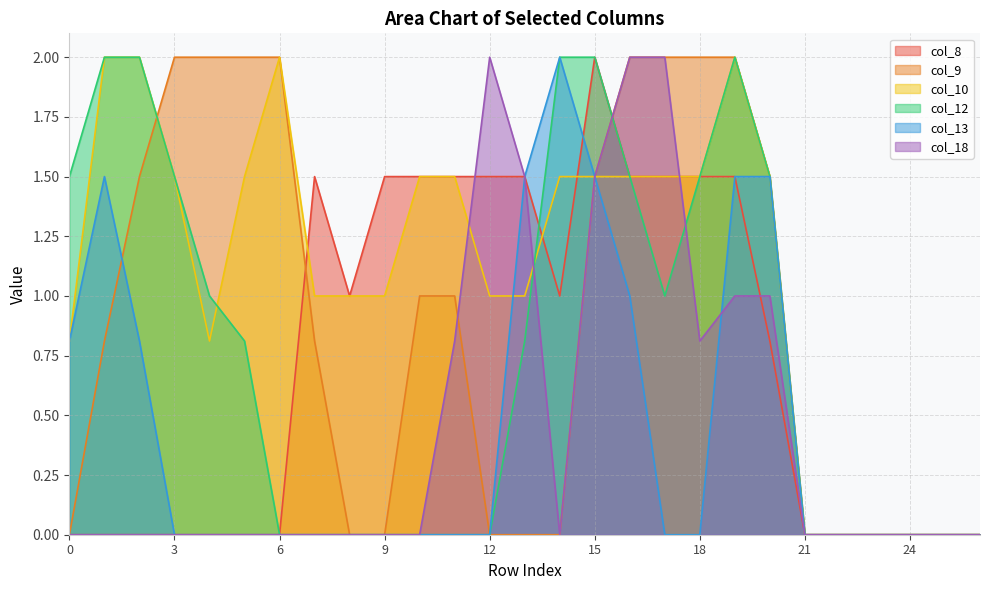

In col_13, how many points are higher than both neighbors (excluding endpoints)?

2